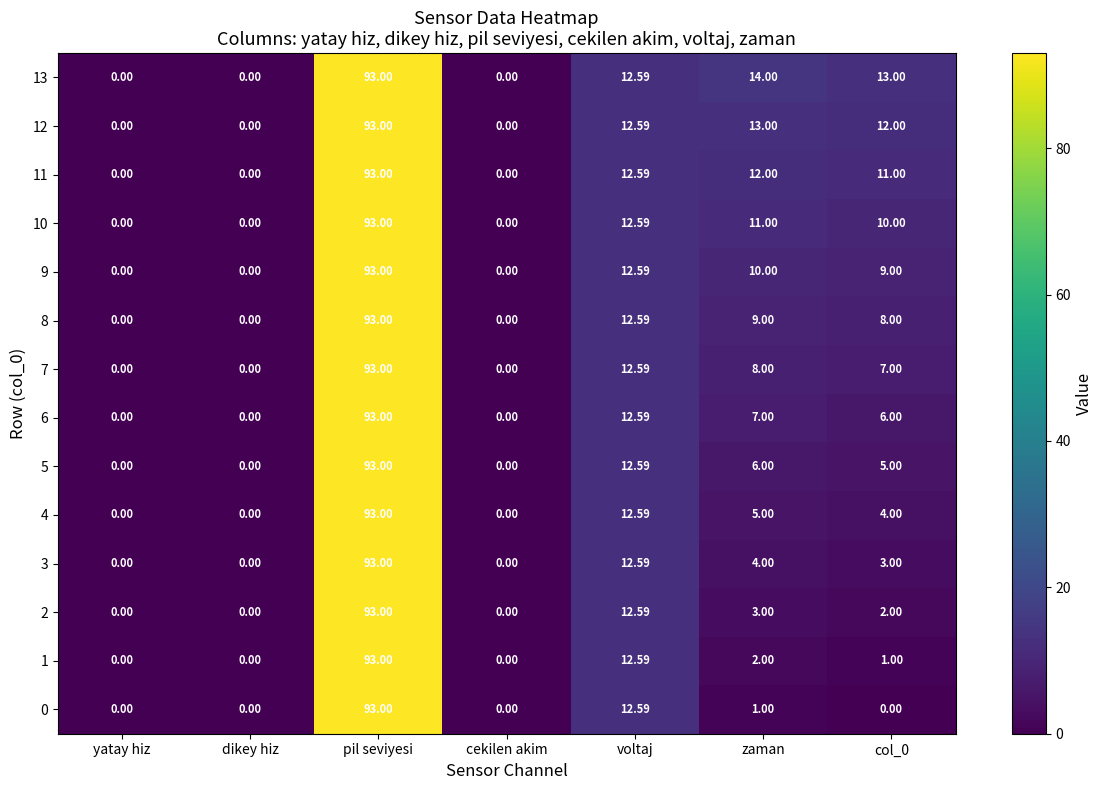

Is the value of 1 at zaman greater than the value of 10 at cekilen akim?

Yes